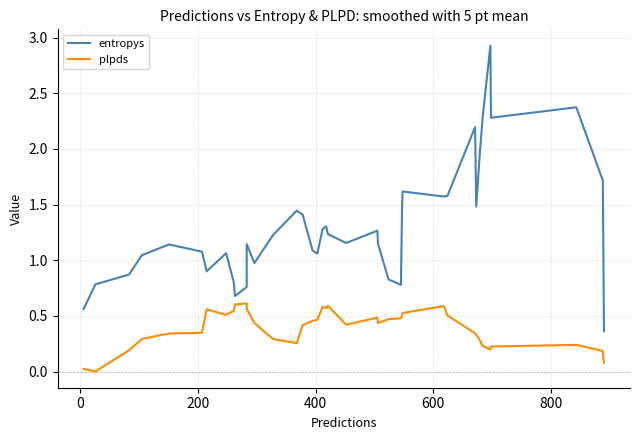

What is the difference between the maximum and minimum values in the entropys series?

2.6